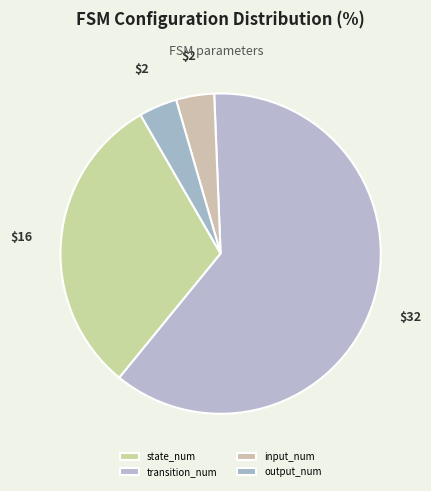

To the nearest percent, what is the difference between the output_num and state_num slice percentages?

27%